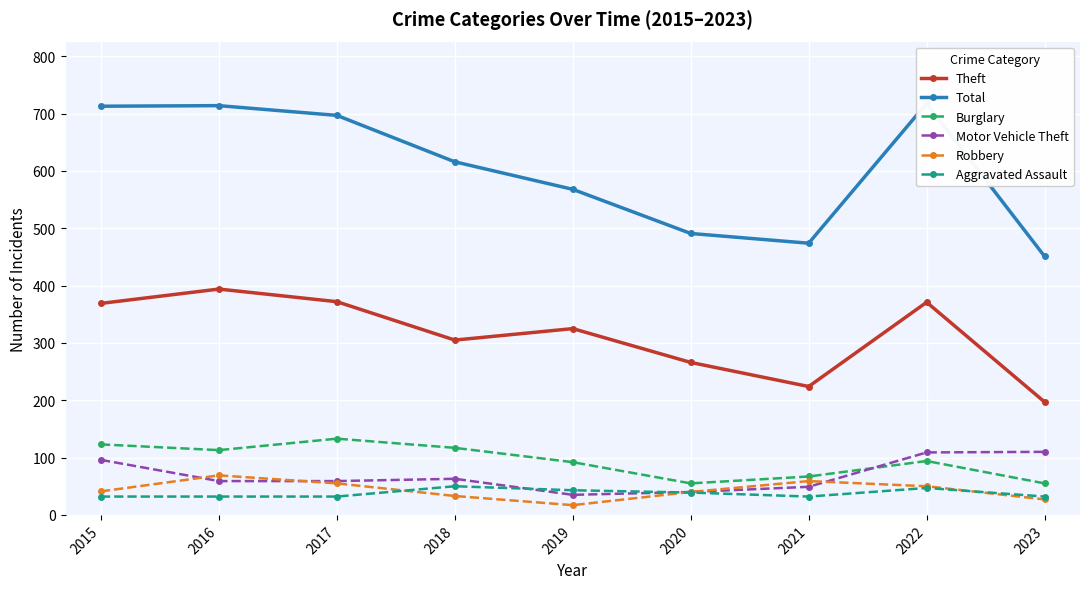

Reading left to right, what are all the values shown in this chart?

Theft: 369	394	372	305	325	266	224	371	197
Total: 713	714	697	616	568	491	474	718	451
Burglary: 123	113	133	117	92	55	67	94	55
Motor Vehicle Theft: 96	59	59	63	35	40	49	109	110
Robbery: 41	69	55	33	17	40	59	50	27
Aggravated Assault: 32	32	32	50	43	39	32	47	32